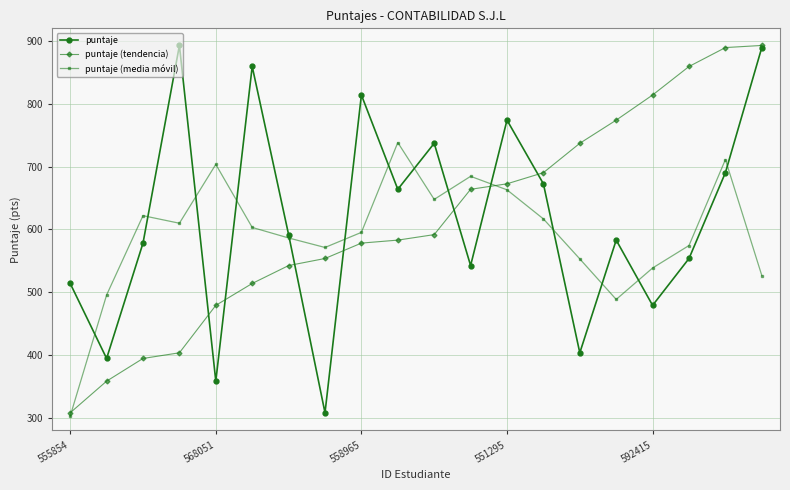

What is the maximum value shown in the chart?

892.8